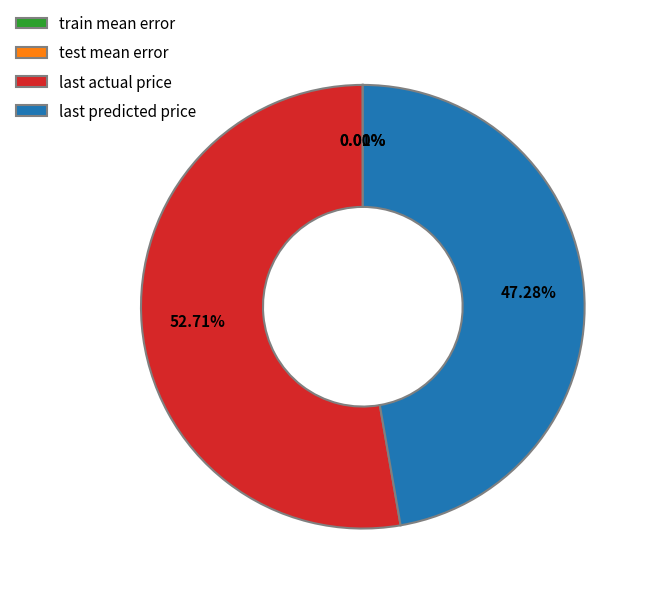

What is the majority slice?

last actual price